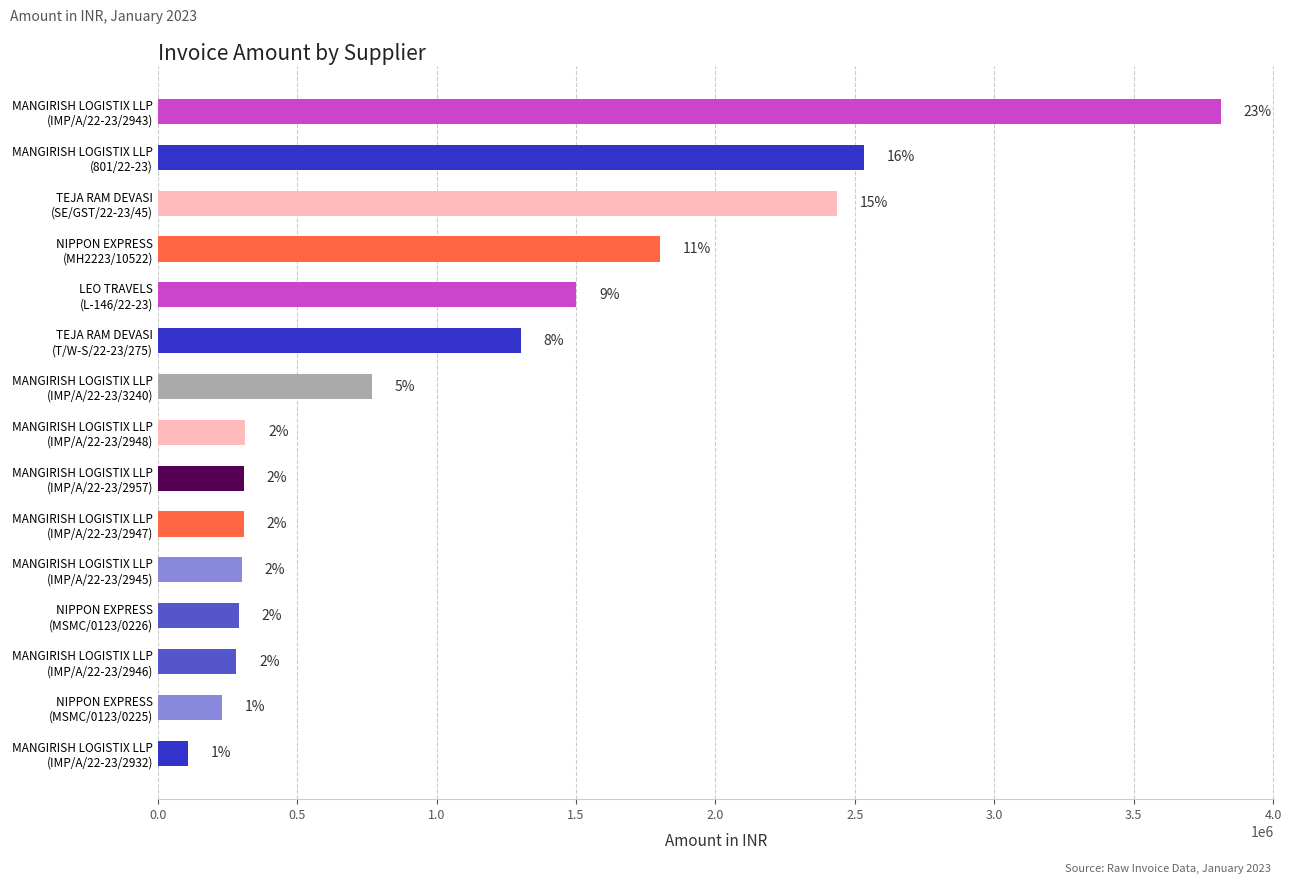

Does the chart contain any negative values?

No